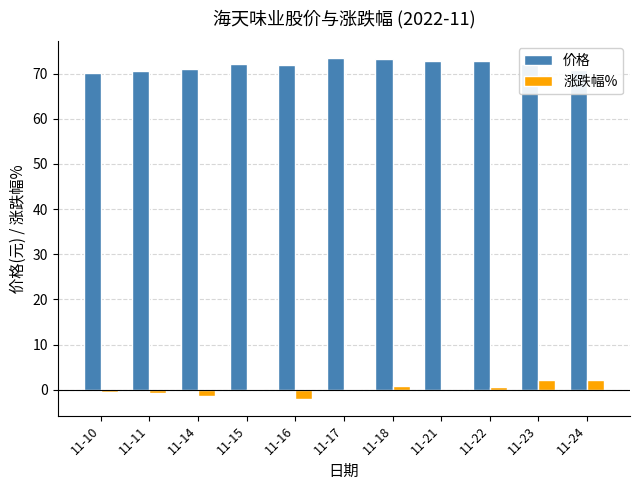

Is the value of 价格 at 11-21 greater than the value of 涨跌幅% at 11-16?

Yes